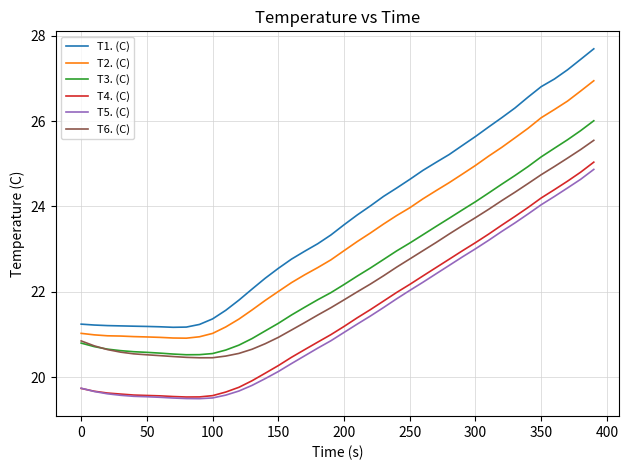

Which series has the largest total across all categories?

T1. (C)